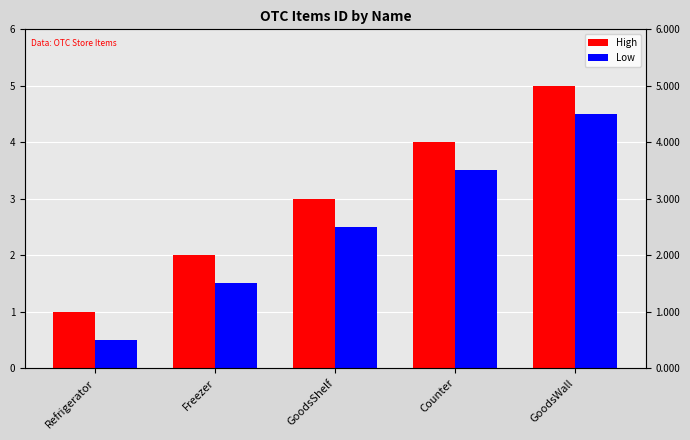

Where is Low nearest to the value 2?

Freezer